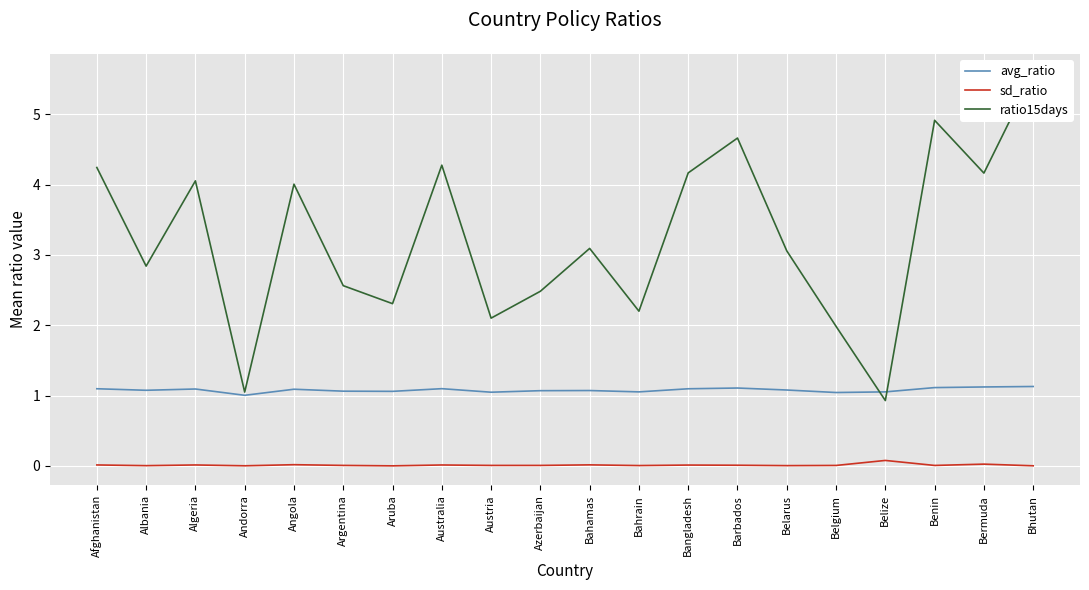

Count the number of data series in this chart.

3